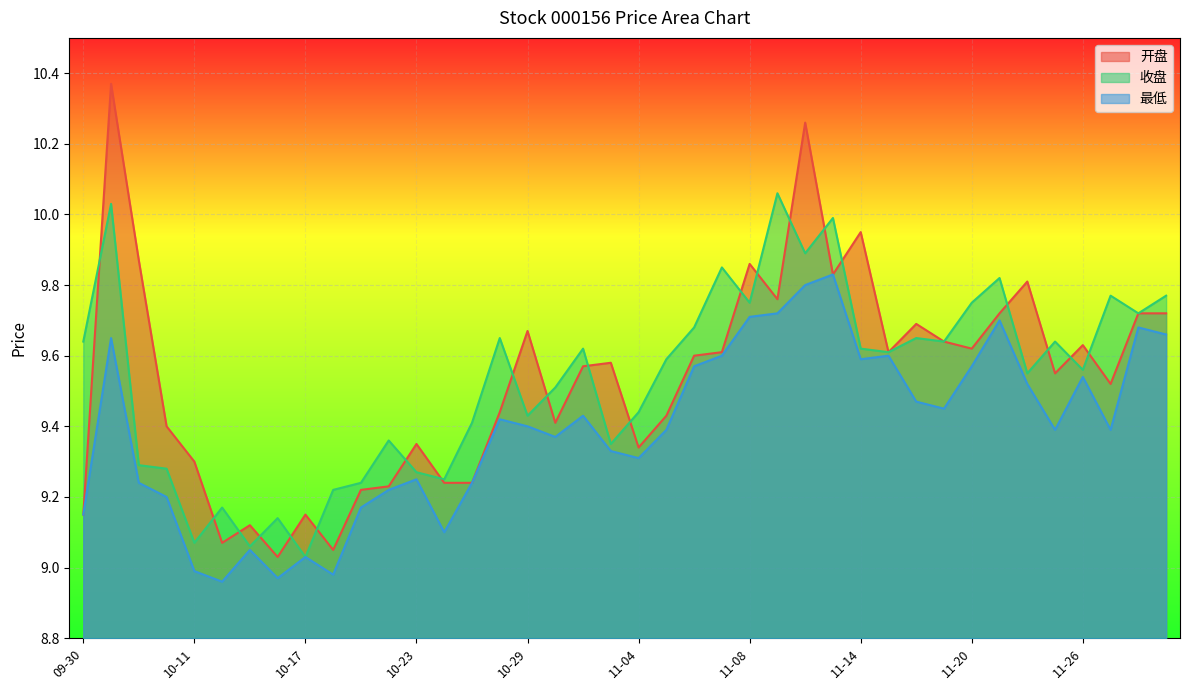

Which has a higher value, 11-21 or 10-16?

11-21